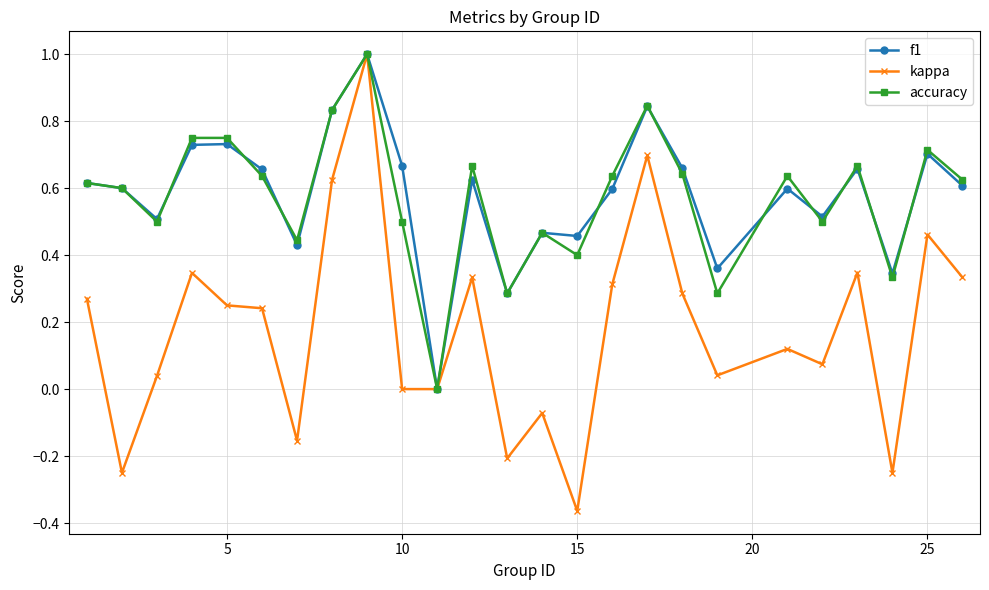

What is the maximum value for f1?

1.0